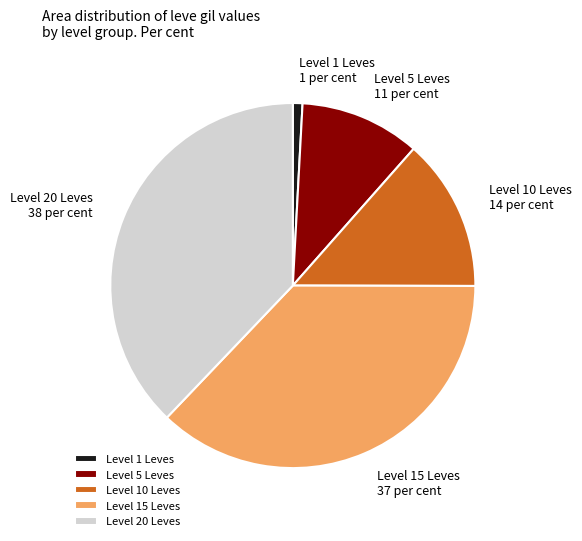

Approximately how many times larger is the value at Level 5 Leves compared to Level 15 Leves?

0.3